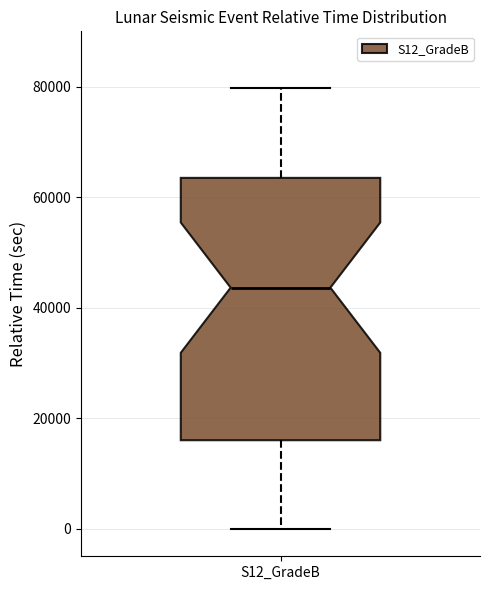

Transcribe this box plot: give where the median line is, the range the box spans, and where the two whiskers end, as read against the y-axis. The values are not printed on the chart, so give them approximately, as read against the axis.

median 44000, box 16000 to 64000, whiskers 0 to 80000